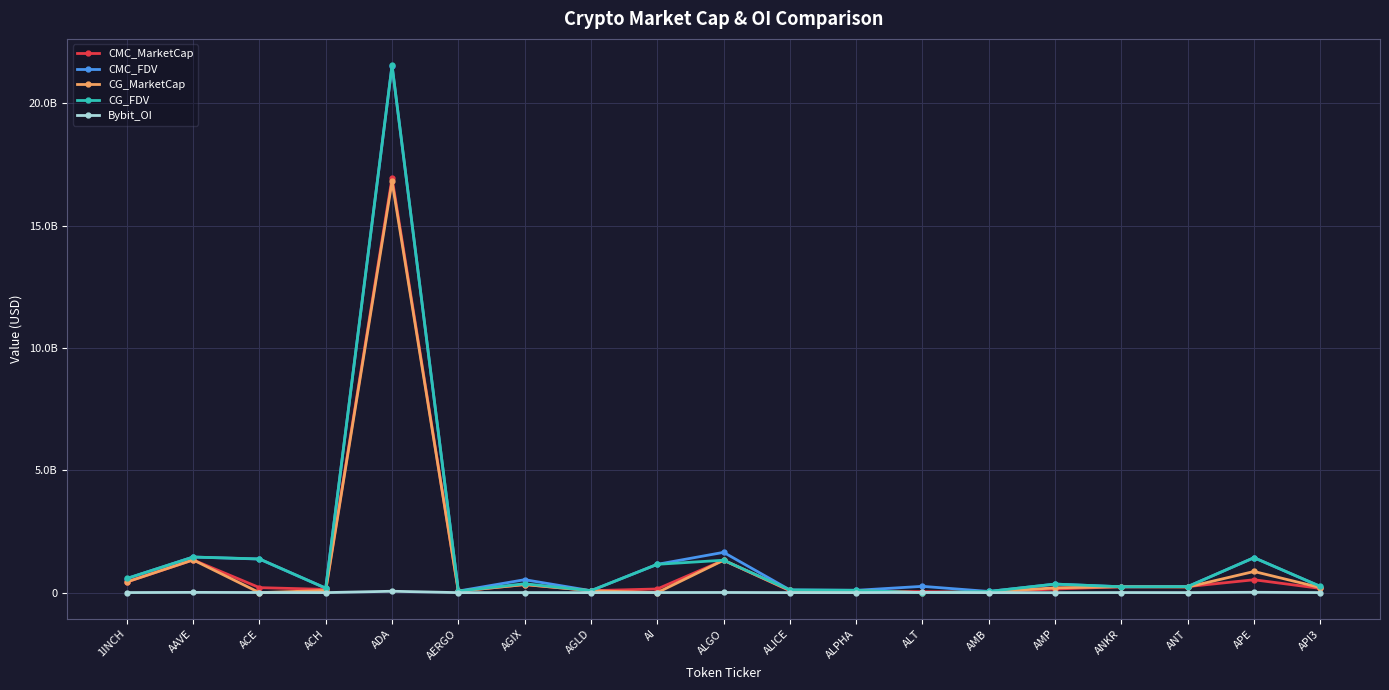

What is the approximate value of CMC_FDV at ACH?

182835184.2